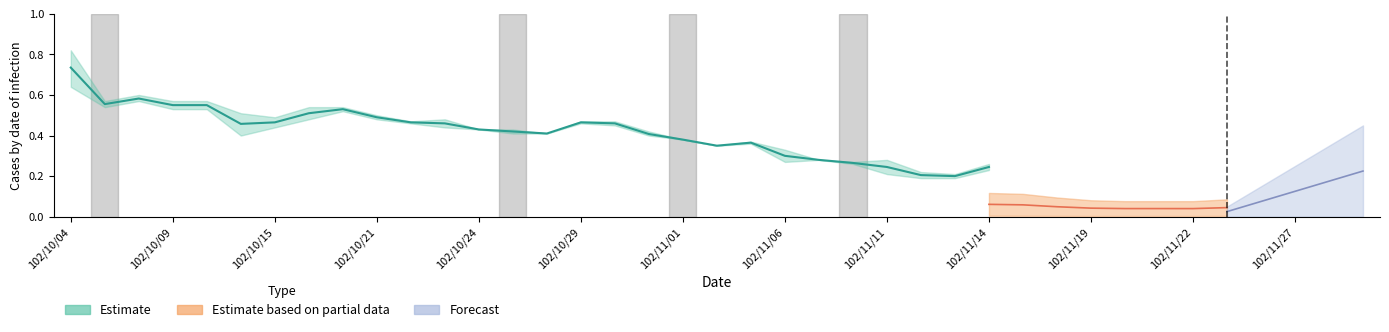

What is the total value across all series at 6?

1.9